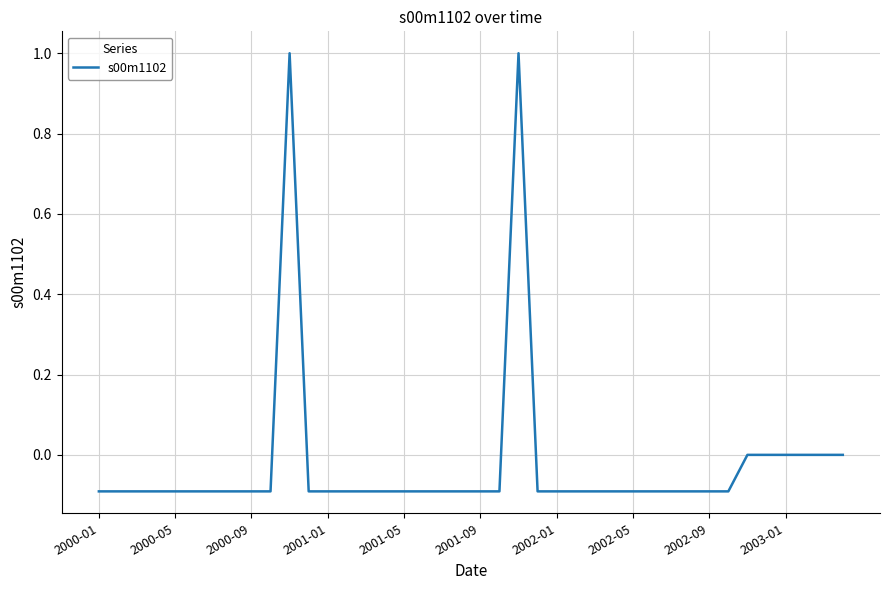

What is the maximum value shown in the chart?

1.0